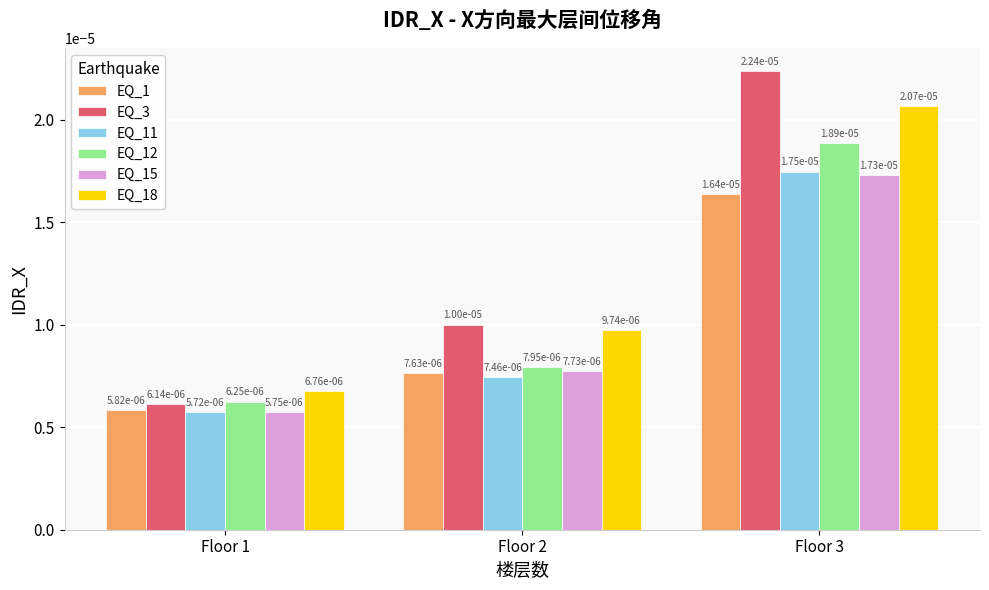

At how many categories does at least one series exceed 0?

3